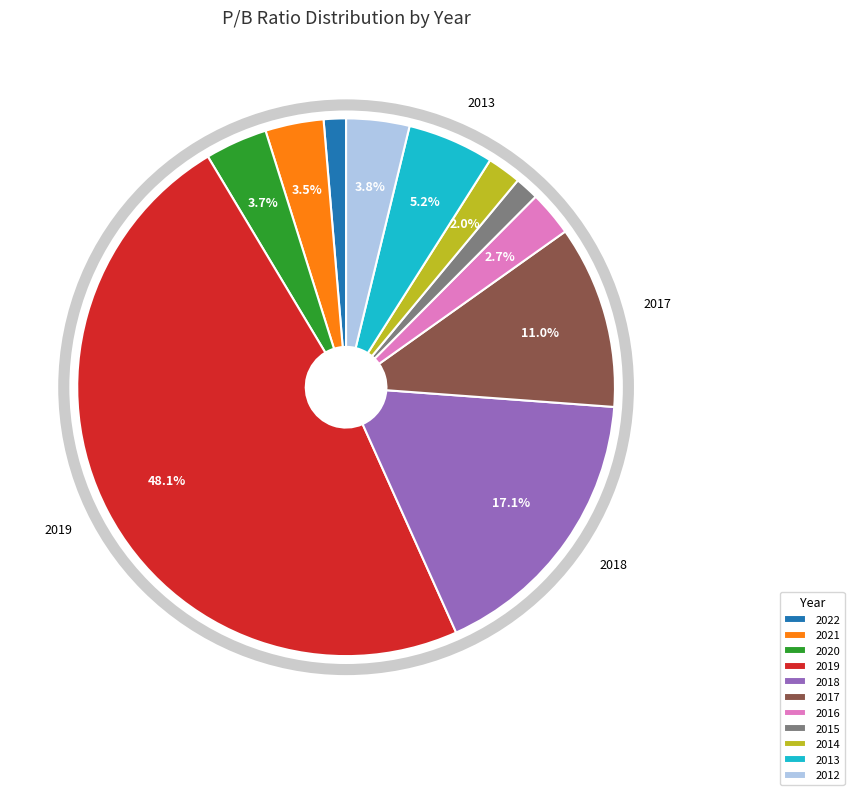

What percentage is NOT represented by 2013?

94.8%